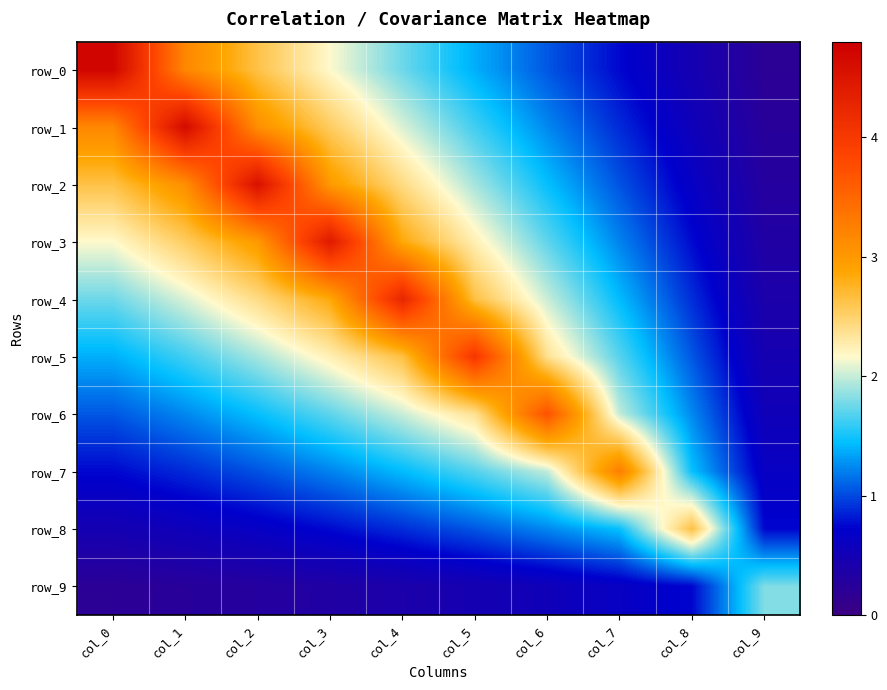

Is it true that row_4 equals 2.9 at col_0?

False